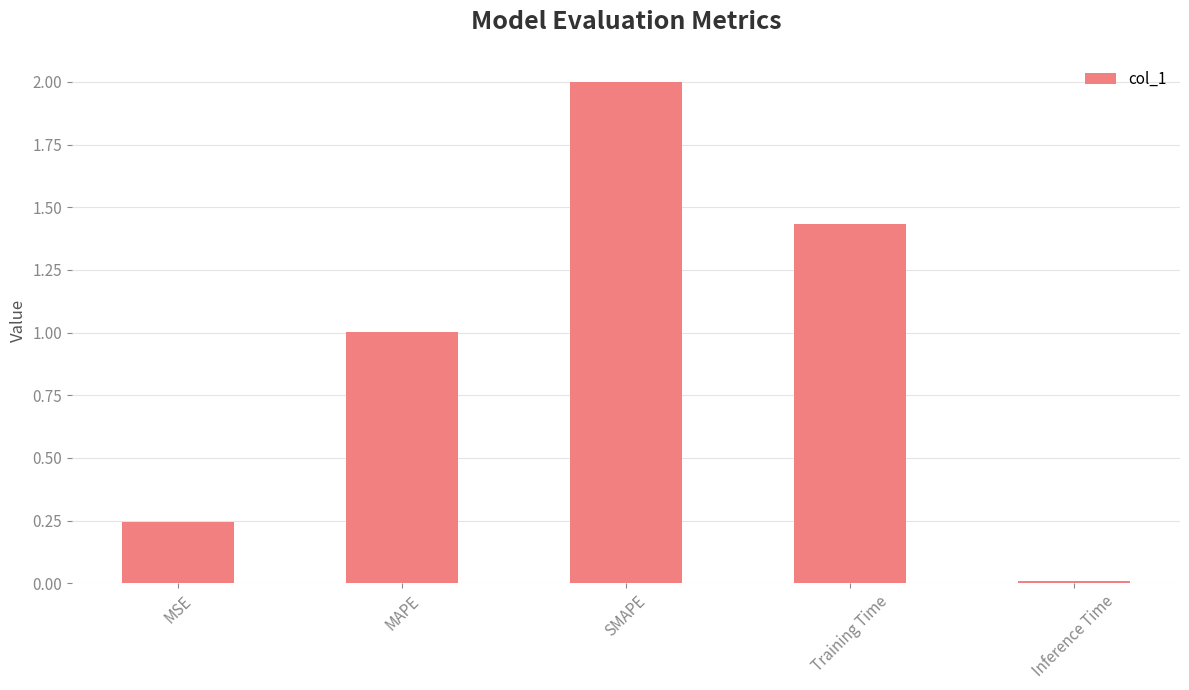

Which label corresponds to the smallest value in the chart?

Inference Time